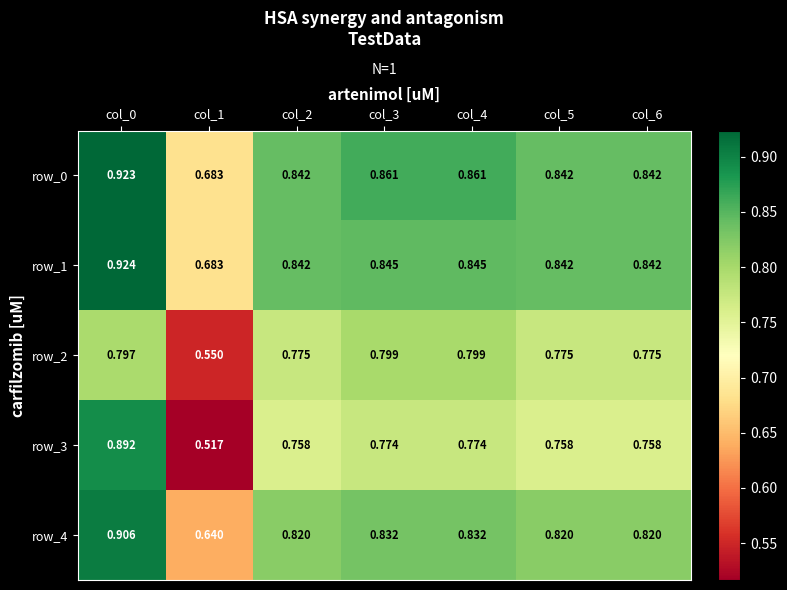

How many distinct data groups are displayed?

5